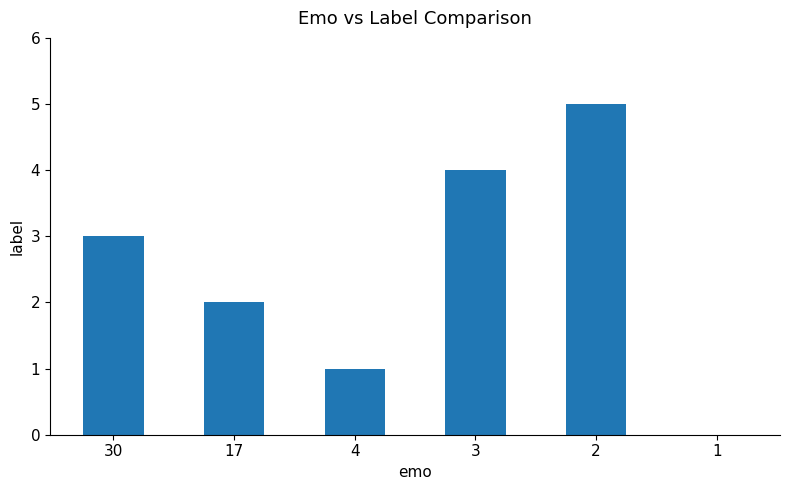

What is the sum of the values at 17 and 4?

3